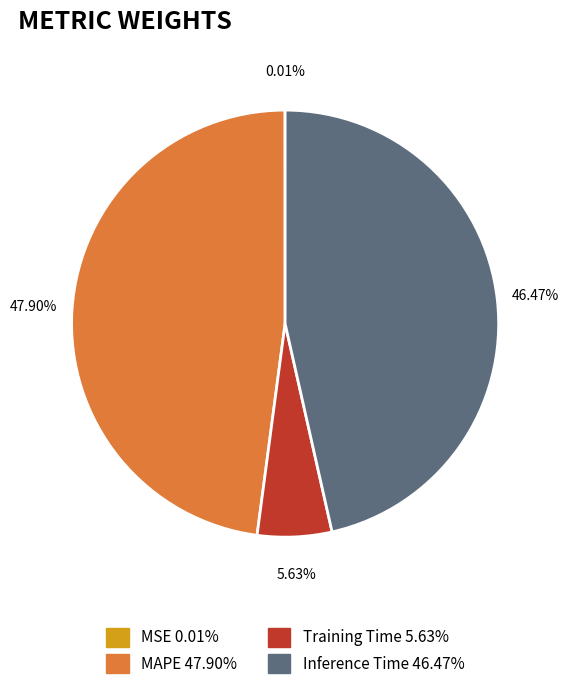

Does Training Time represent more than half of the total?

No